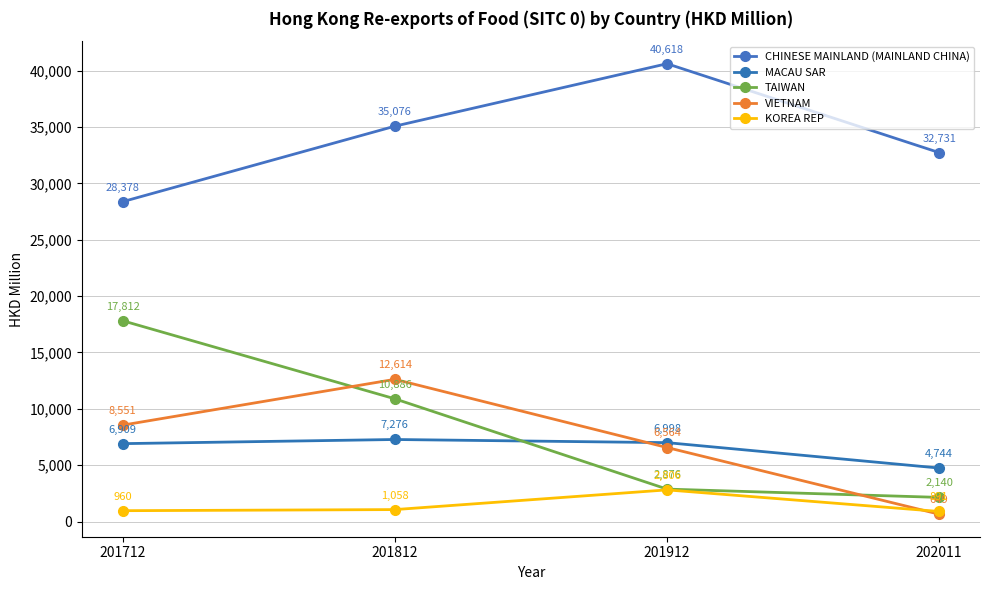

What is the difference between the VIETNAM values at 201712 and 202011?

7902.2